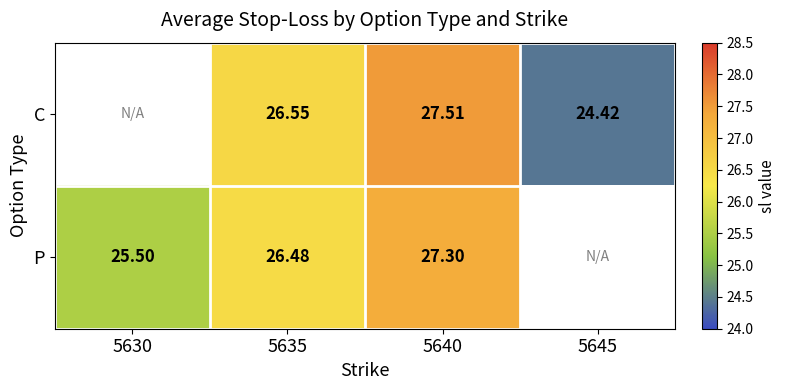

Between 5645 and 5630, which is larger?

5645